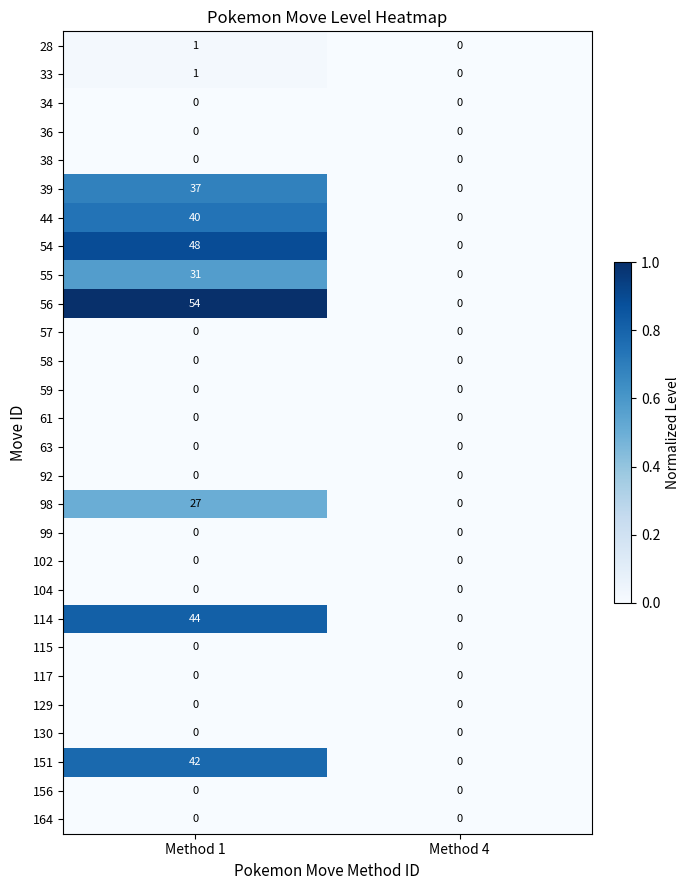

What is the spread (max minus min) of values at Method 1?

54